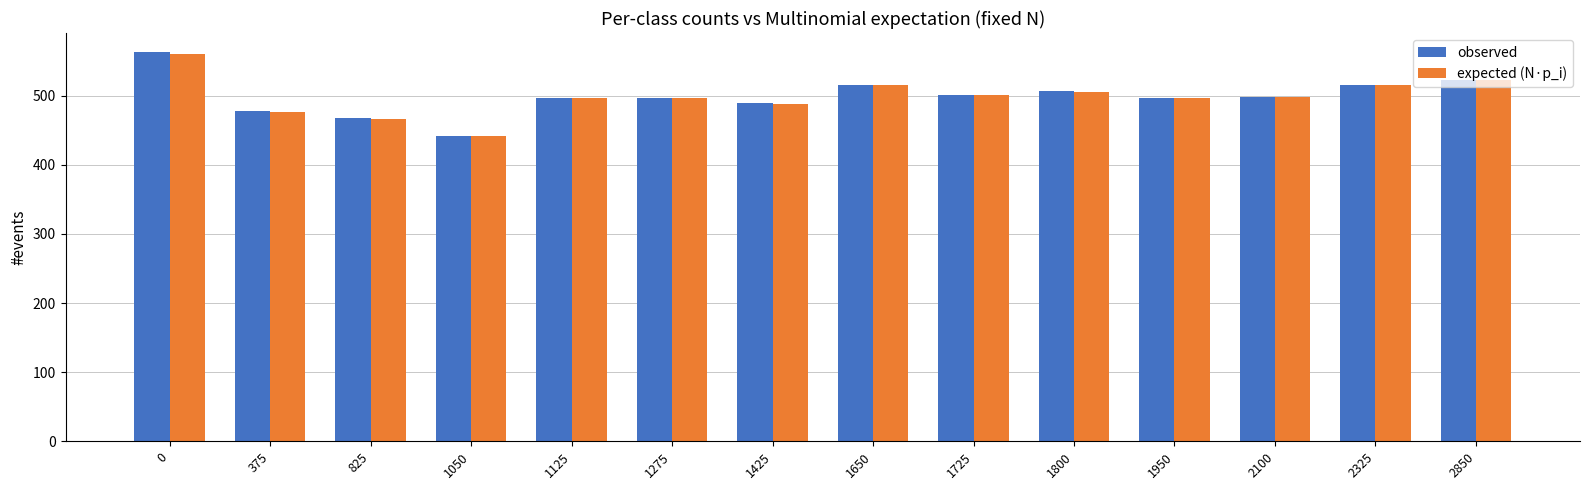

Which series changed the most between 0 and 1800?

observed